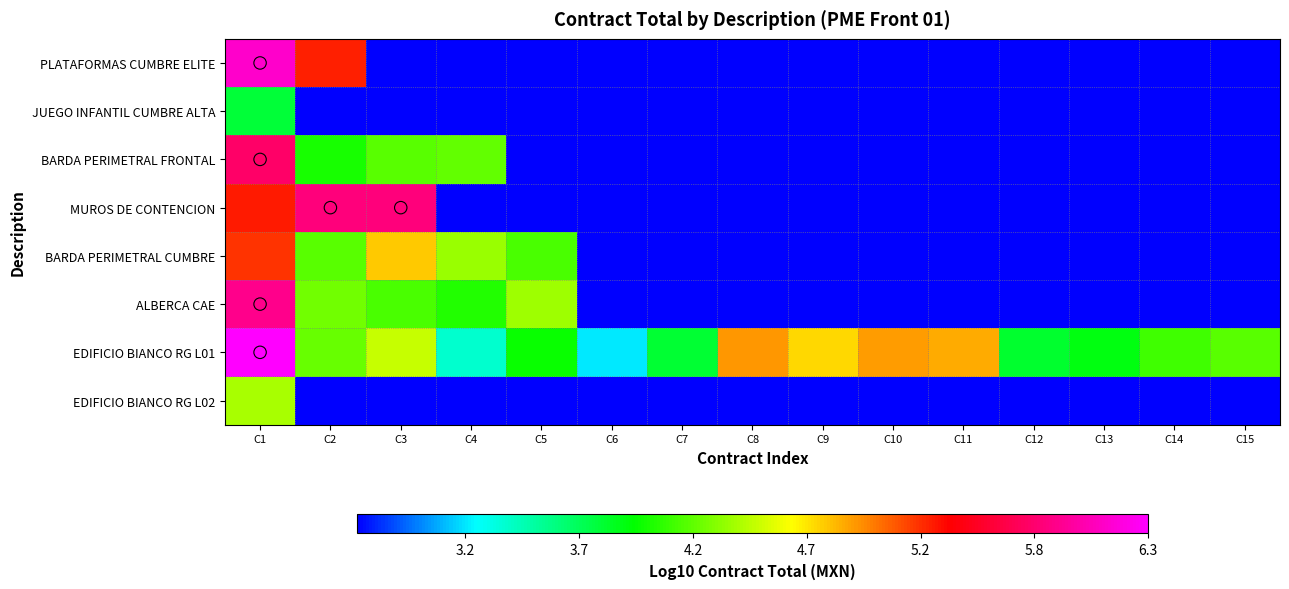

Which series has the largest total across all categories?

EDIFICIO BIANCO RG L01